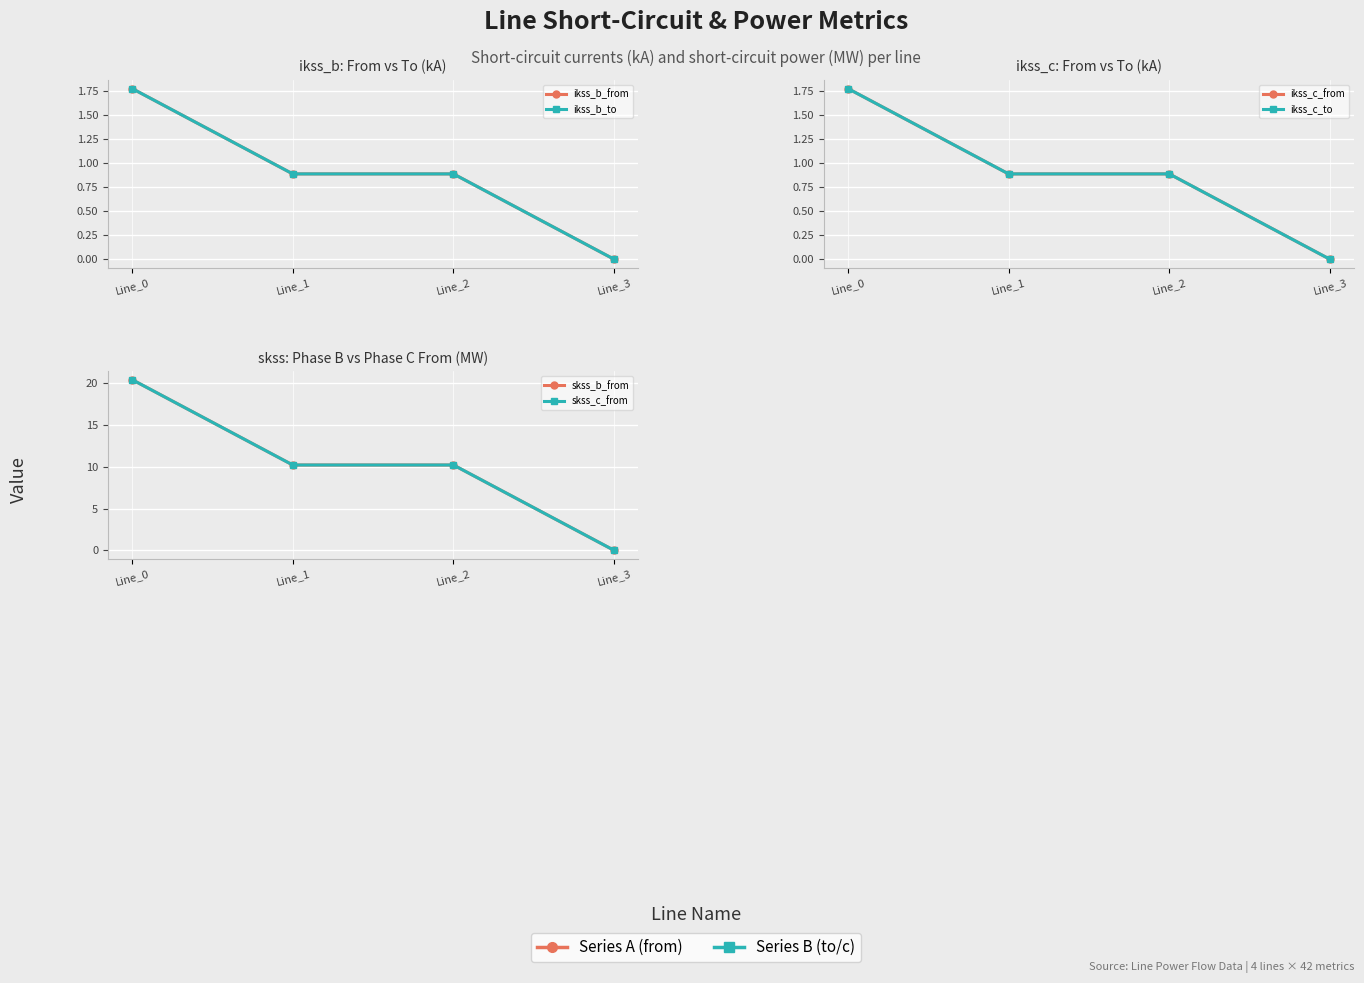

At how many categories does at least one series exceed 1?

3